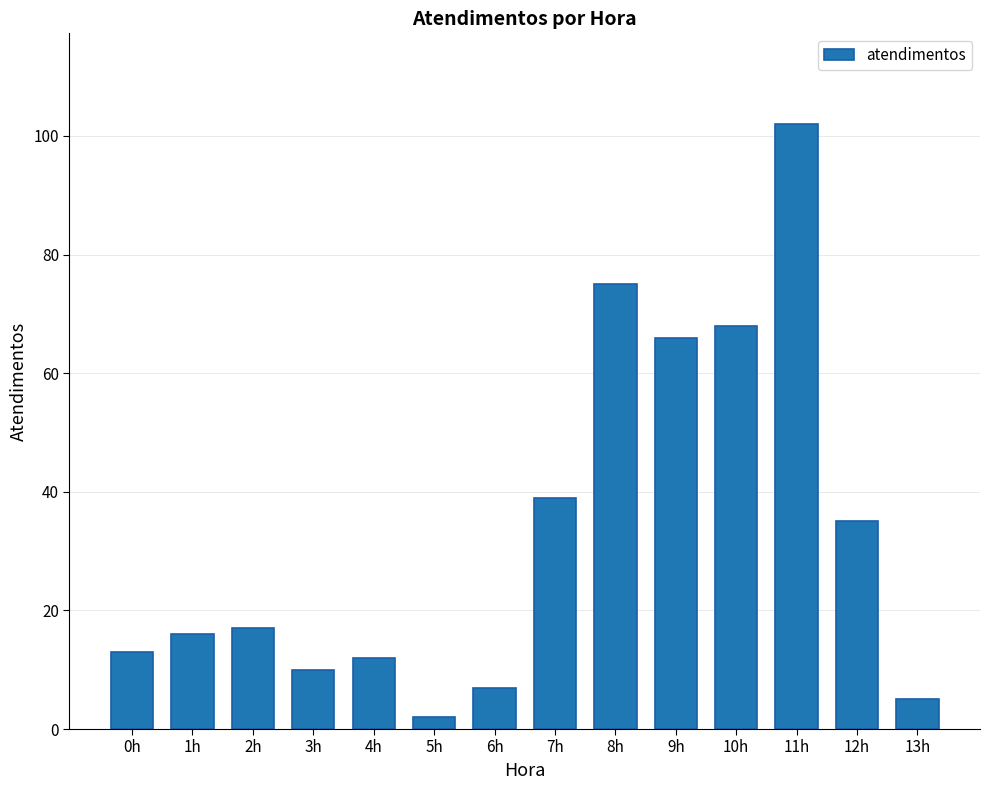

Reading right to left, what are all the values shown in this chart?

13h=5	12h=35	11h=102	10h=68	9h=66	8h=75	7h=39	6h=7	5h=2	4h=12	3h=10	2h=17	1h=16	0h=13